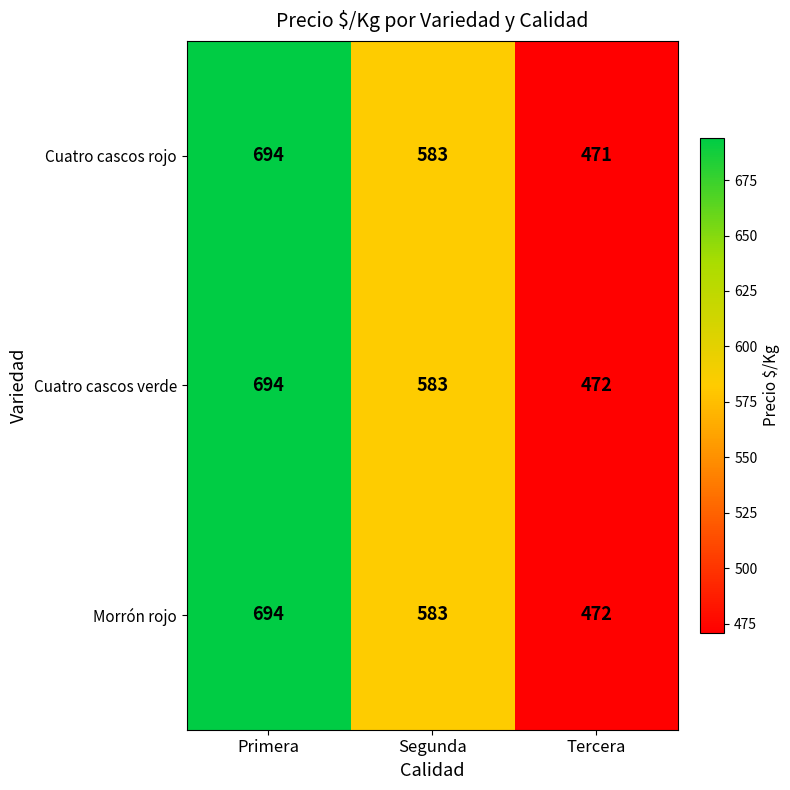

The value of Morrón rojo at Segunda is 583. True or false?

True